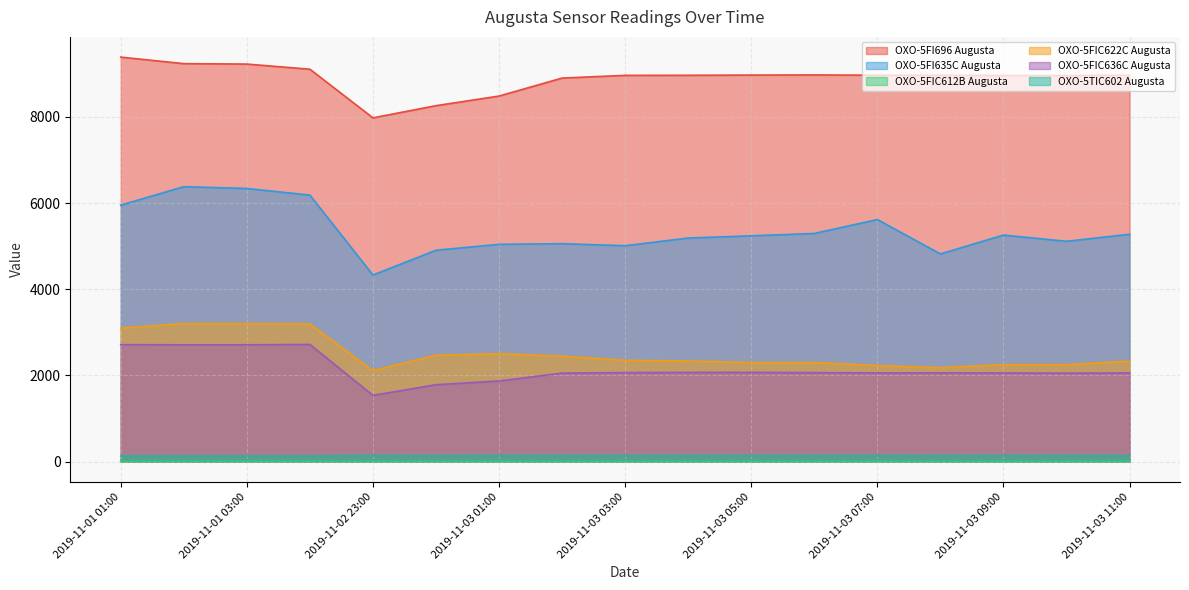

What is the difference between the maximum and minimum values in the OXO-5FIC636C Augusta series?

1182.0